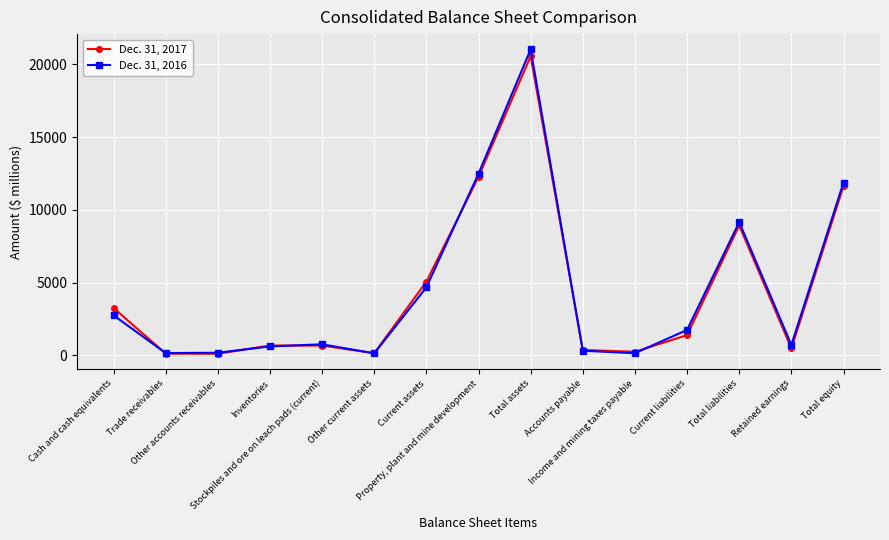

How many values in the Dec. 31, 2016 series are below 763?

7